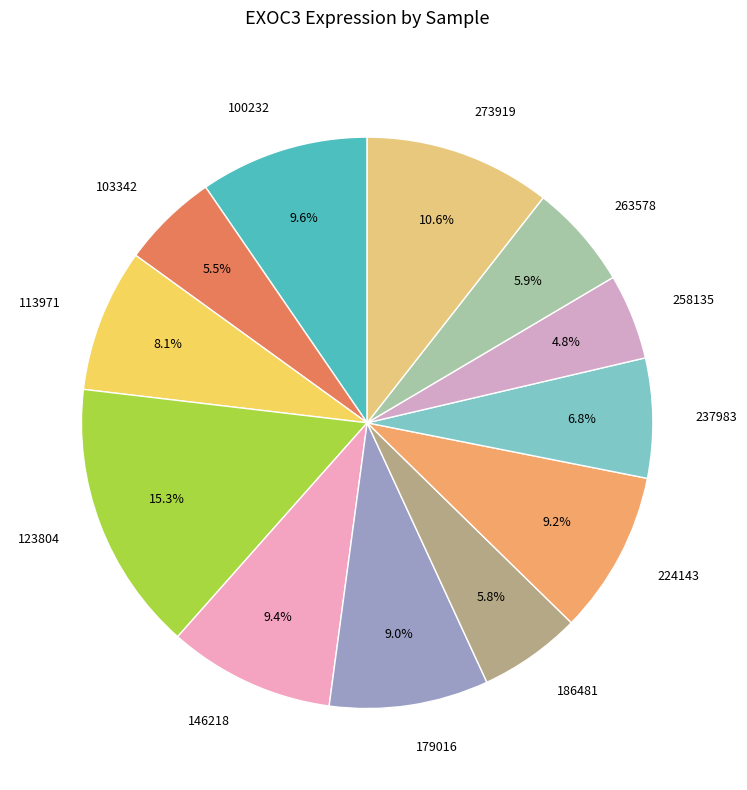

Between 186481 and 123804, which is larger?

123804